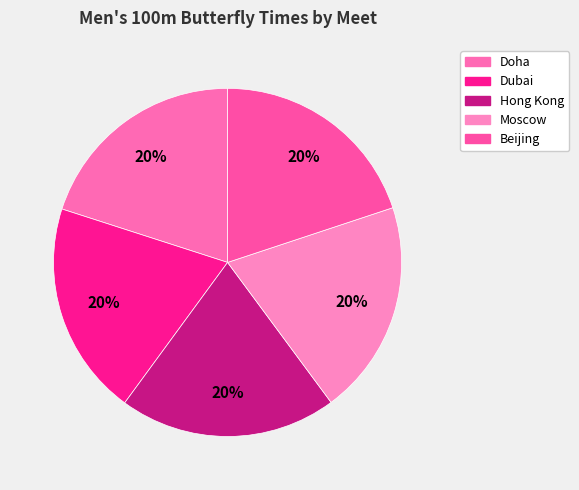

Is the sum of Beijing and Dubai greater than half?

No